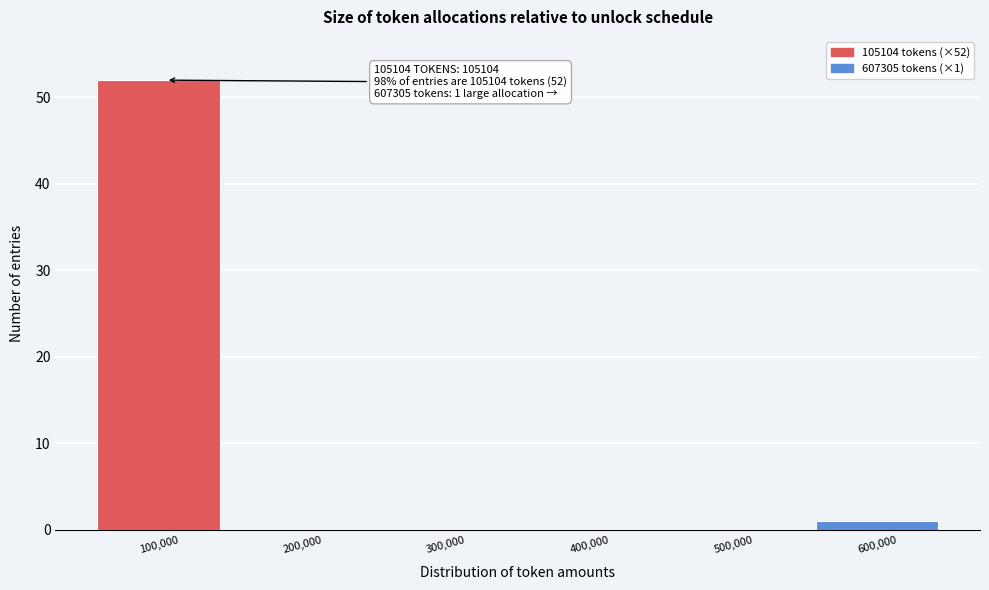

Which range on the x-axis has the tallest bar?

50000 to 150000